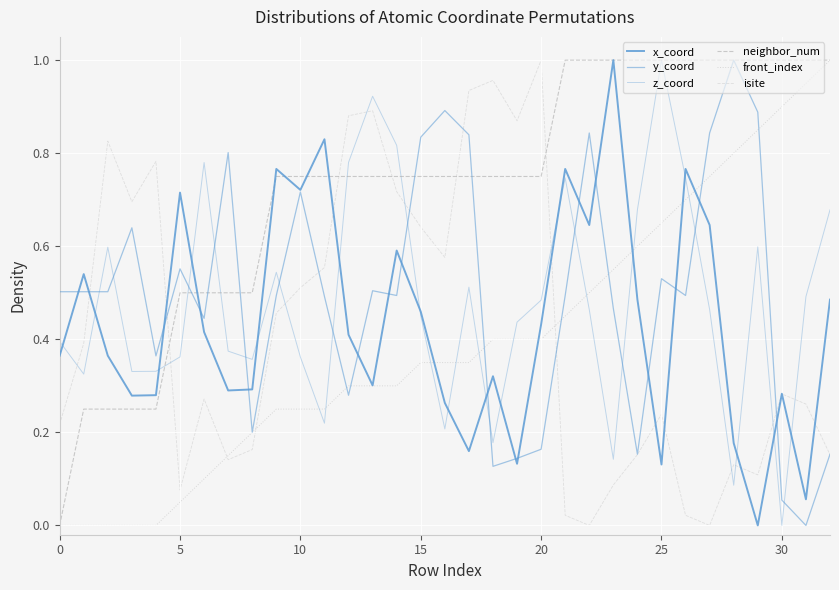

What is the value of the isite point at the 32nd from the left?

0.3